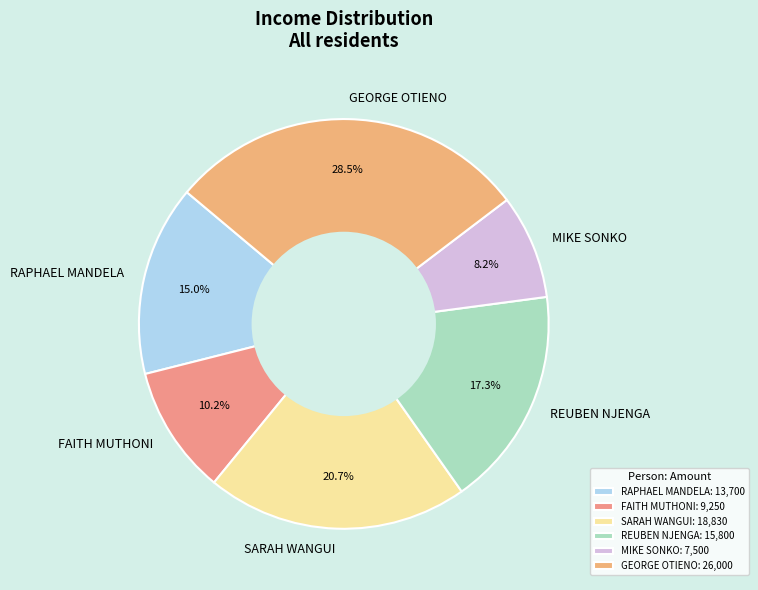

Does any single category account for the majority?

No